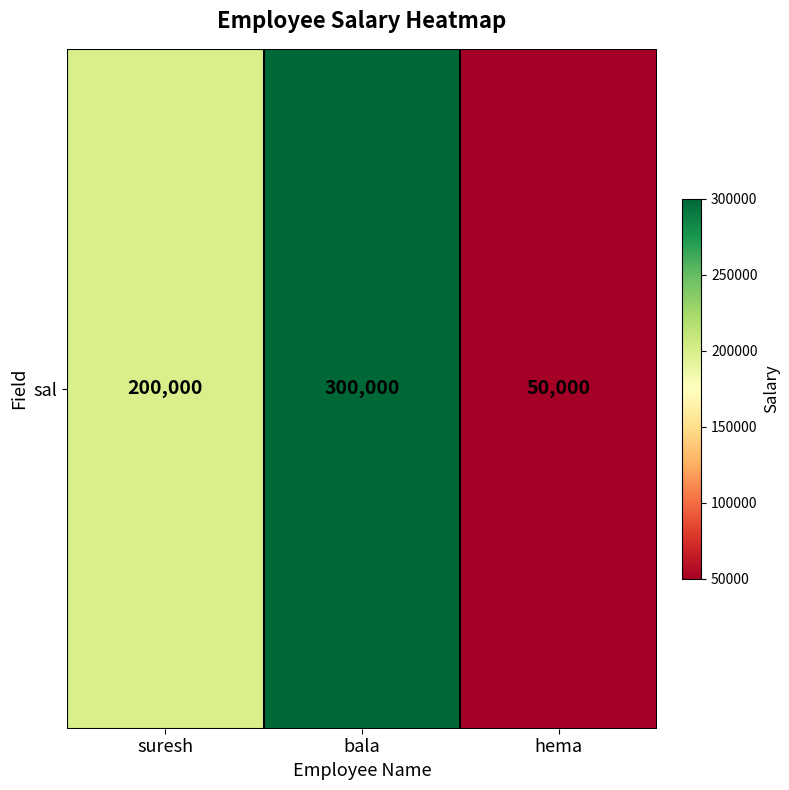

Count the number of categories in the chart.

3